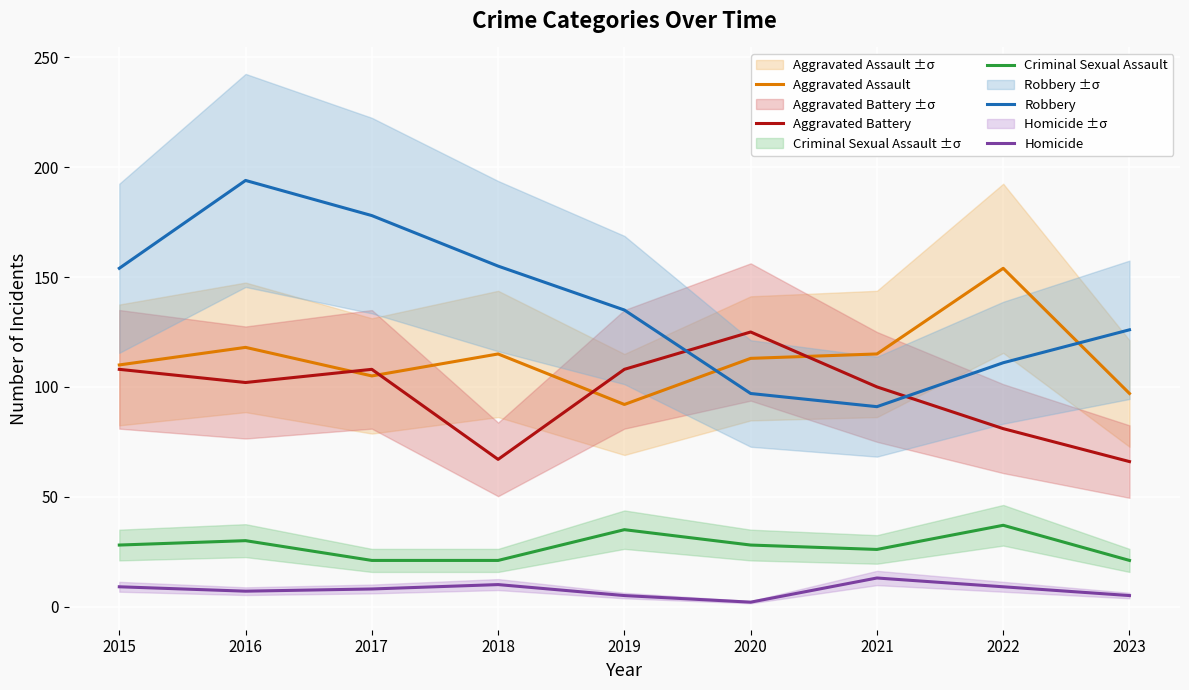

What is the maximum value for Robbery?

194